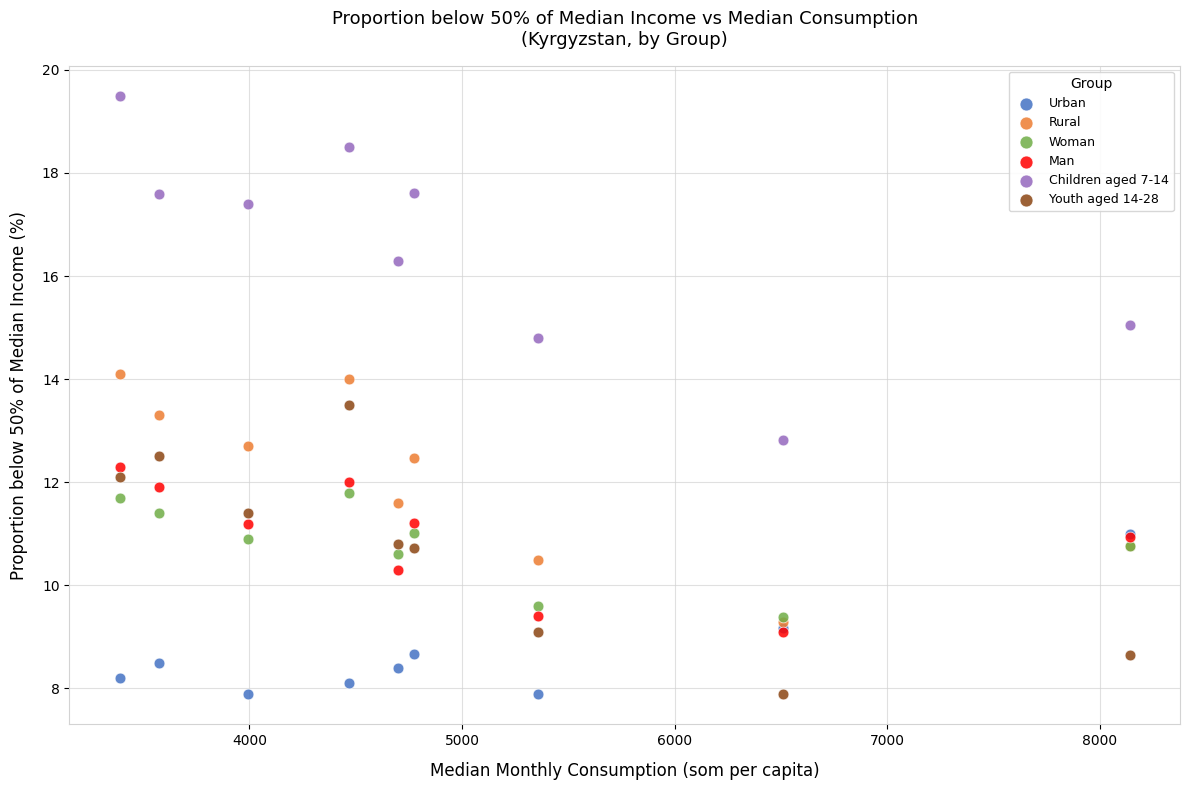

What are all the series names shown in the legend?

Urban, Rural, Woman, Man, Children aged 7-14, Youth aged 14-28